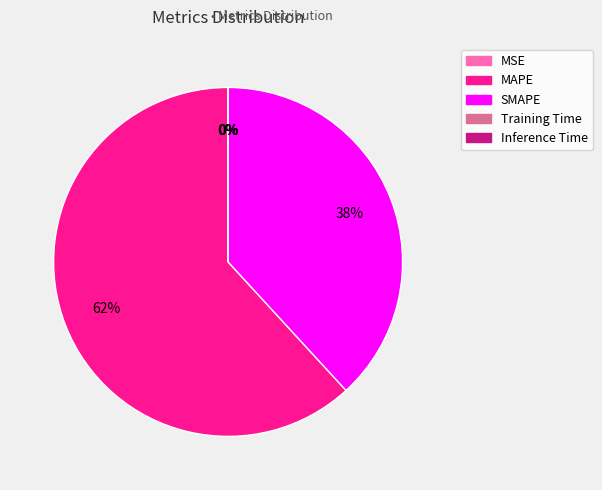

What percentage is the SMAPE slice, to the nearest percent?

38%